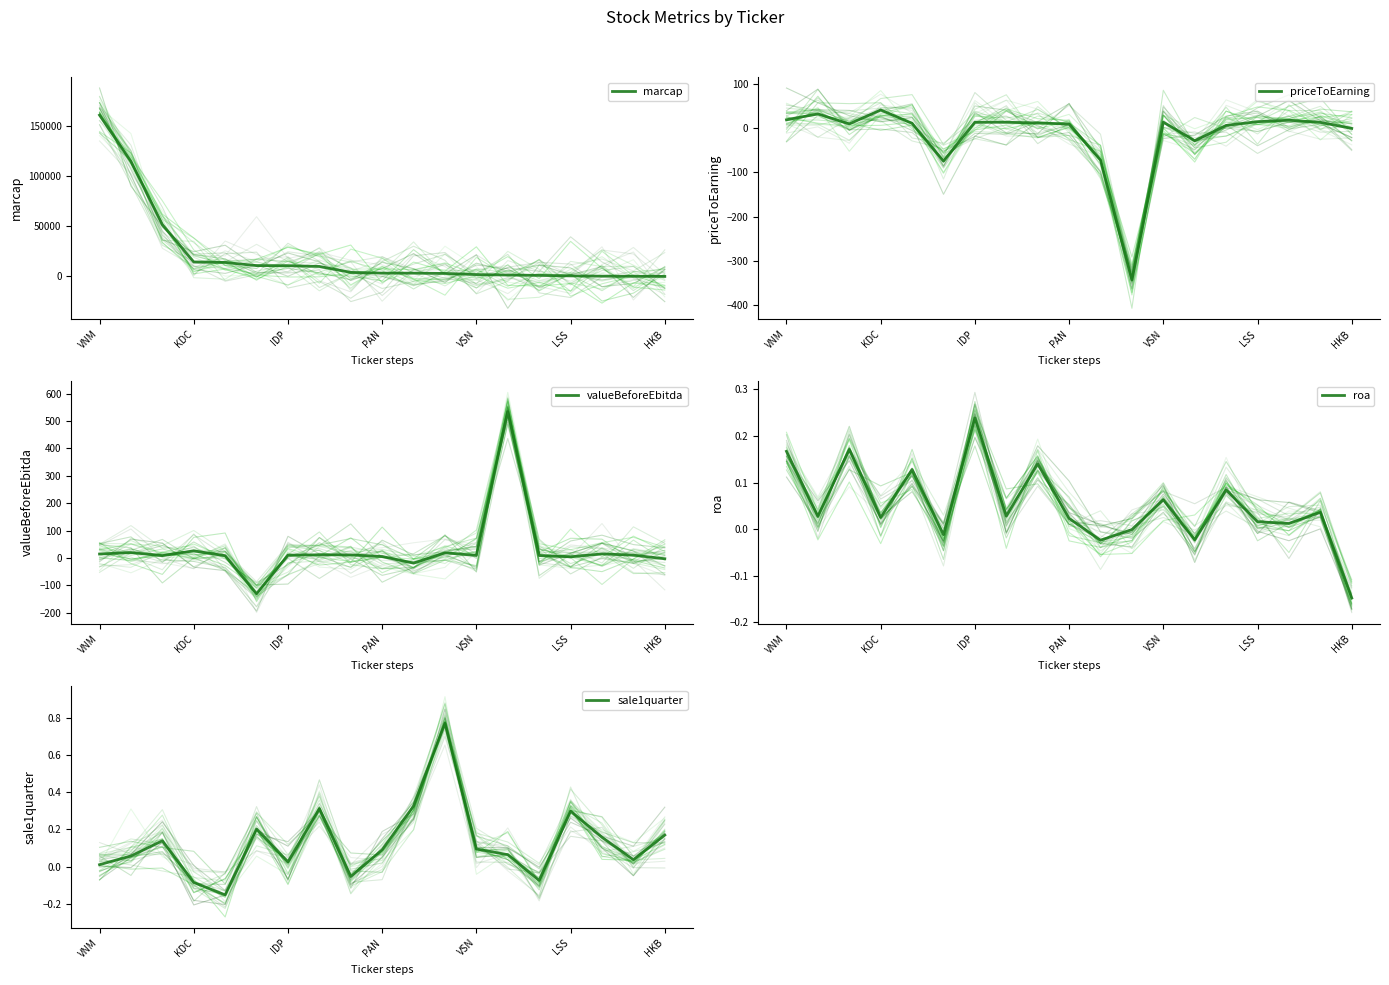

Between 10 and 11, which is larger?

10